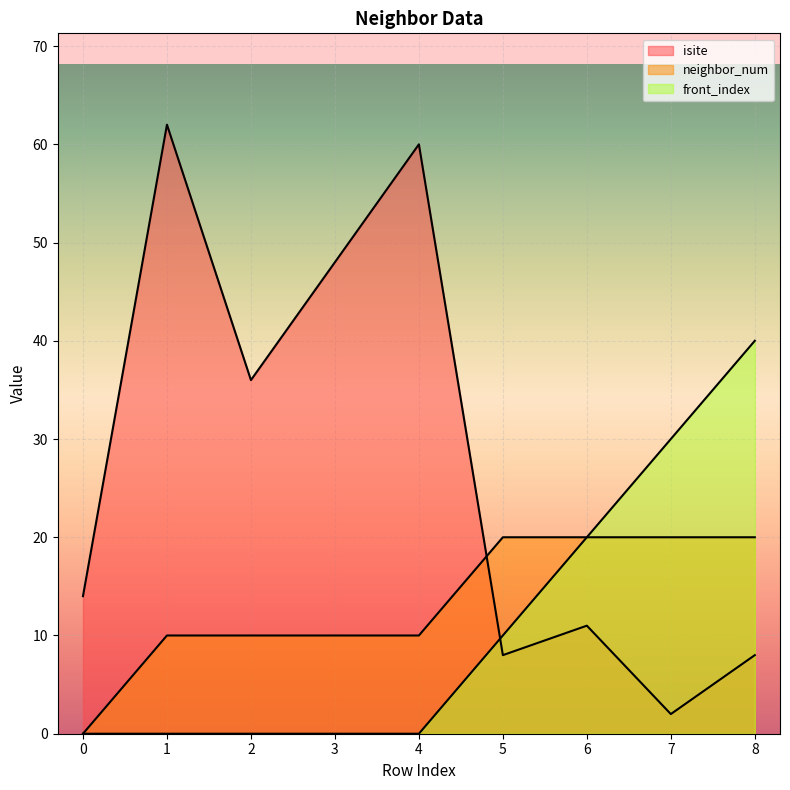

Reading right to left, what are all the values shown in this chart?

isite: 8	2	11	8	60	48	36	62	14
neighbor_num: 20	20	20	20	10	10	10	10	0
front_index: 40	30	20	10	0	0	0	0	0